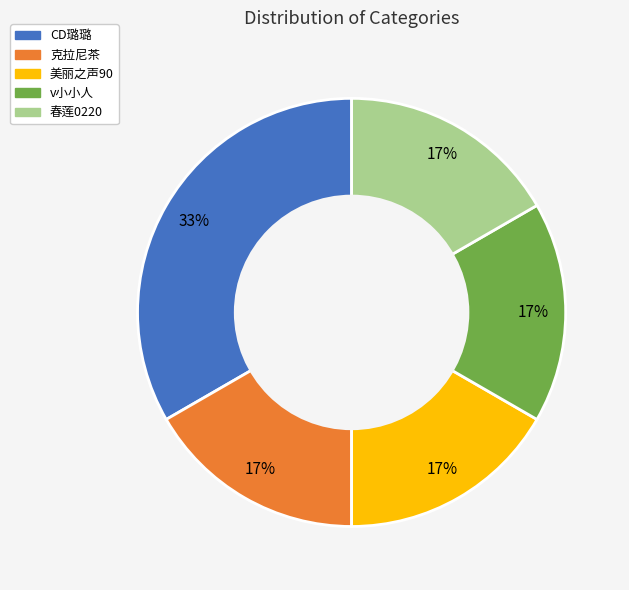

Which slice is the largest?

CD璐璐